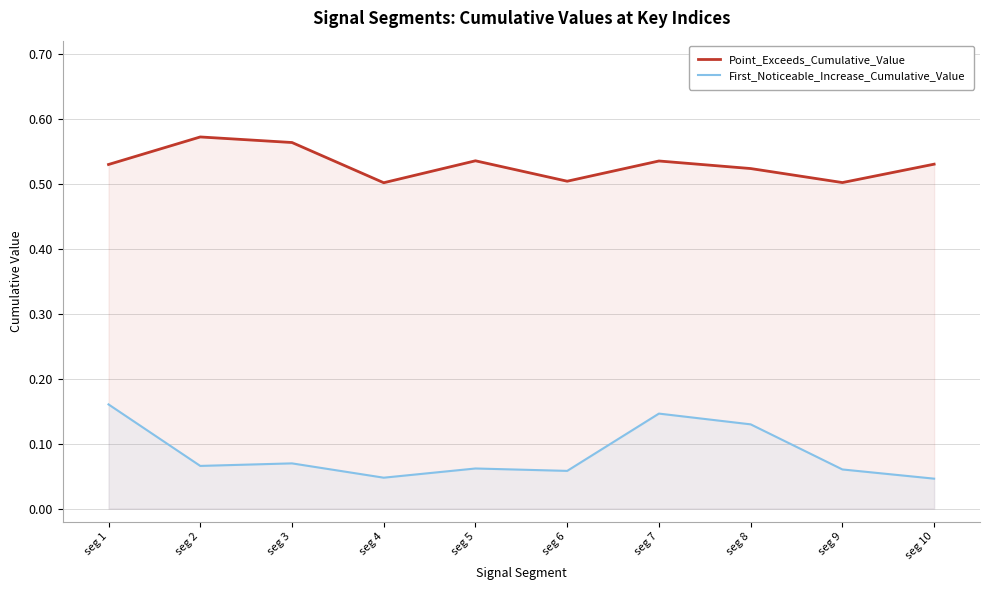

Reading left to right, what are all the values shown in this chart?

Point_Exceeds_Cumulative_Value: seg 1=0.5	seg 2=0.6	seg 3=0.6	seg 4=0.5	seg 5=0.5	seg 6=0.5	seg 7=0.5	seg 8=0.5	seg 9=0.5	seg 10=0.5
First_Noticeable_Increase_Cumulative_Value: seg 1=0.2	seg 2=0.1	seg 3=0.1	seg 4=0.0	seg 5=0.1	seg 6=0.1	seg 7=0.1	seg 8=0.1	seg 9=0.1	seg 10=0.0